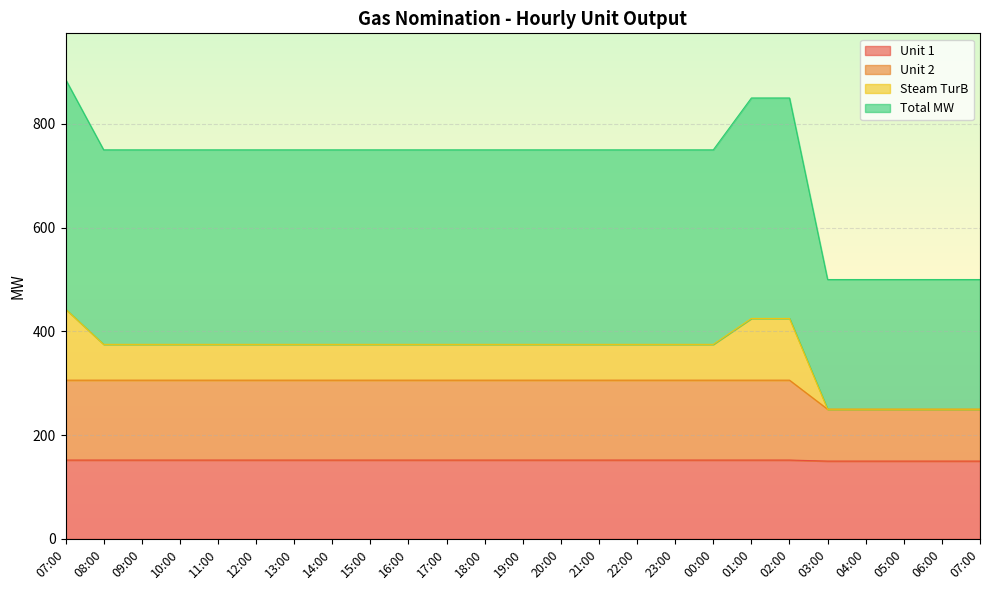

How many lines are shown in the chart?

4